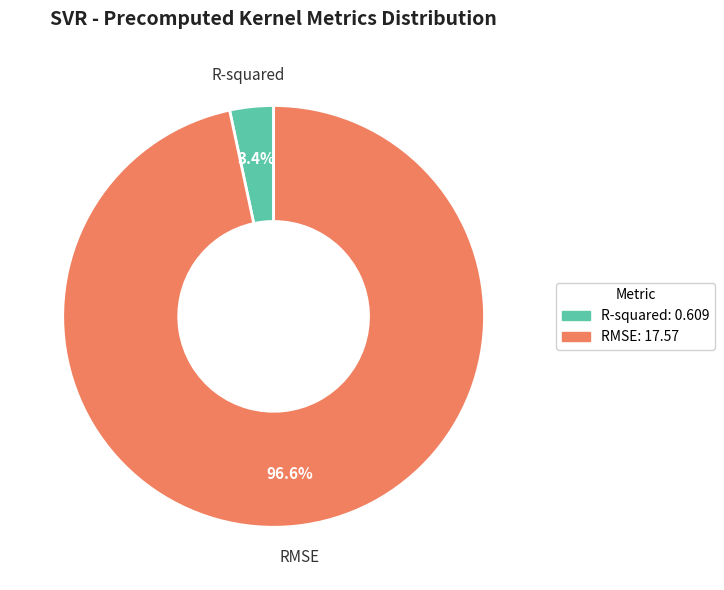

What is the total percentage of RMSE and R-squared?

100.0%